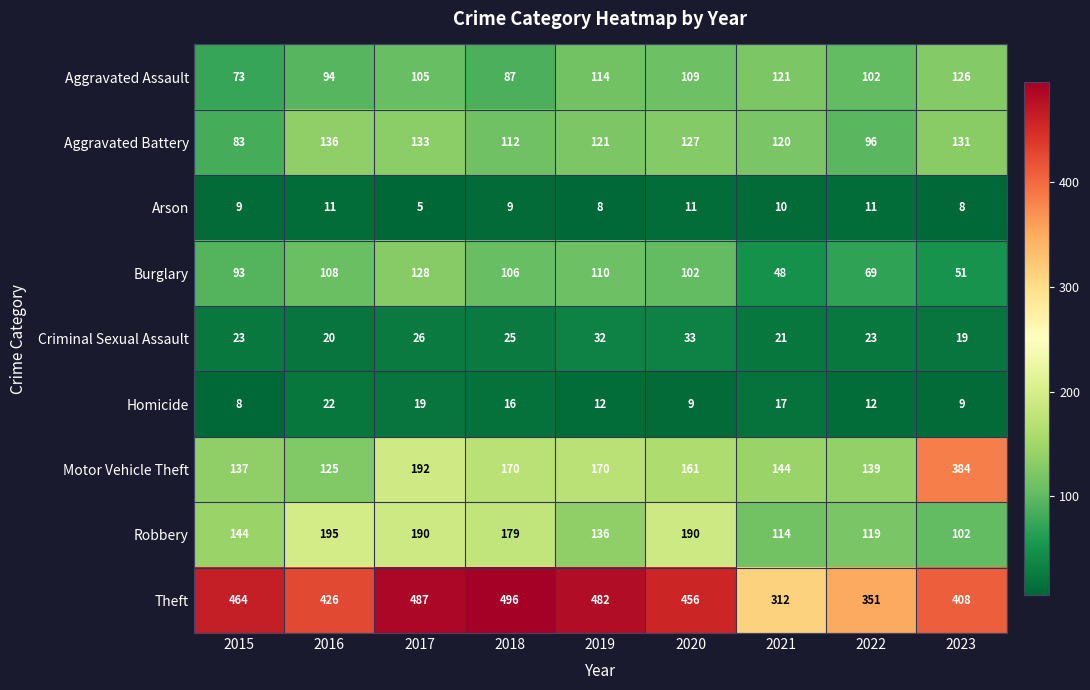

How many data points does each series have?

9